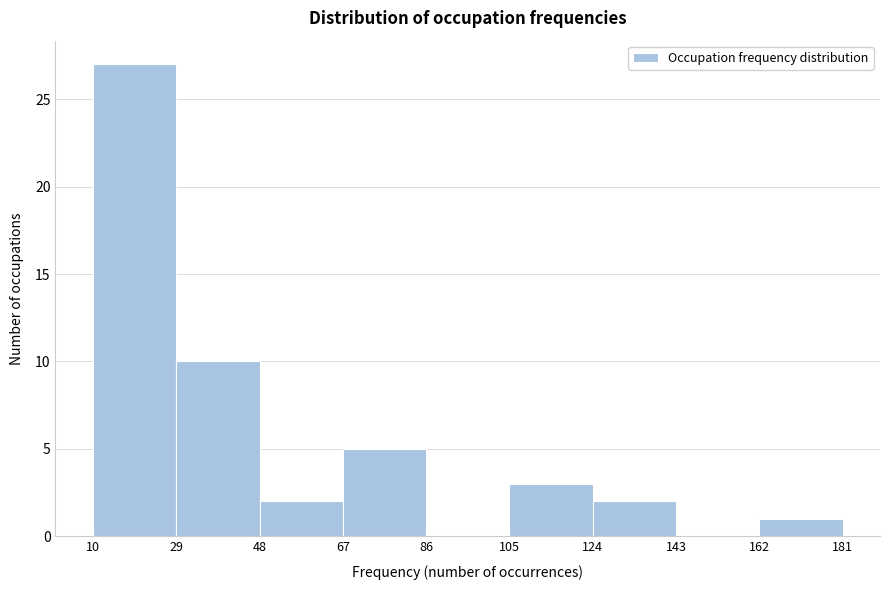

Reading left to right, list every bar in this chart as the range it spans on the x-axis followed by its height. The values are not printed on the chart, so give them approximately, as read against the axis.

10 to 29: 27
29 to 48: 10
48 to 67: 2
67 to 86: 5
86 to 105: 0
105 to 124: 3
124 to 143: 2
143 to 162: 0
162 to 181: 1